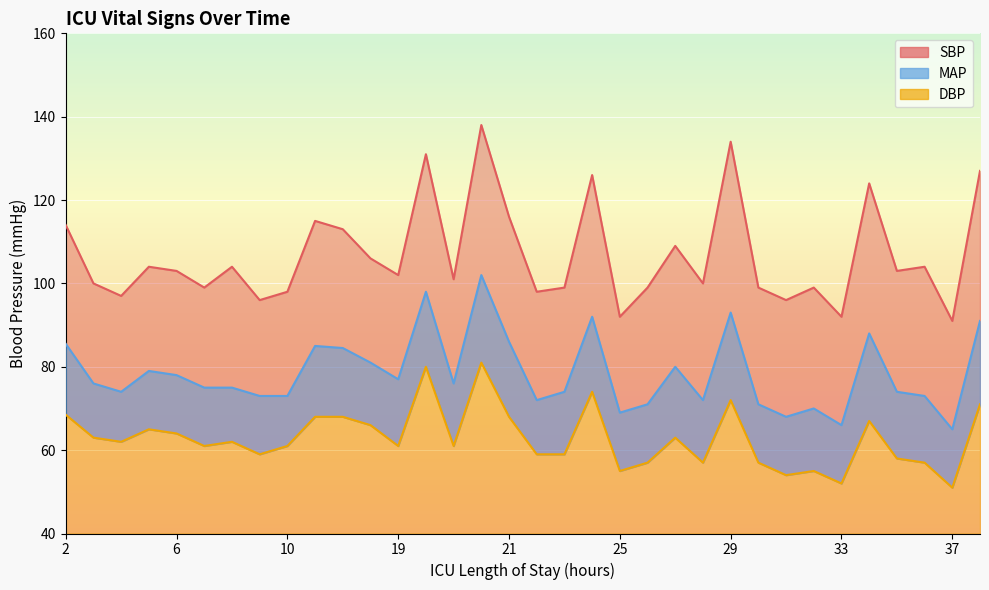

Which series has the widest spread of values?

SBP_line